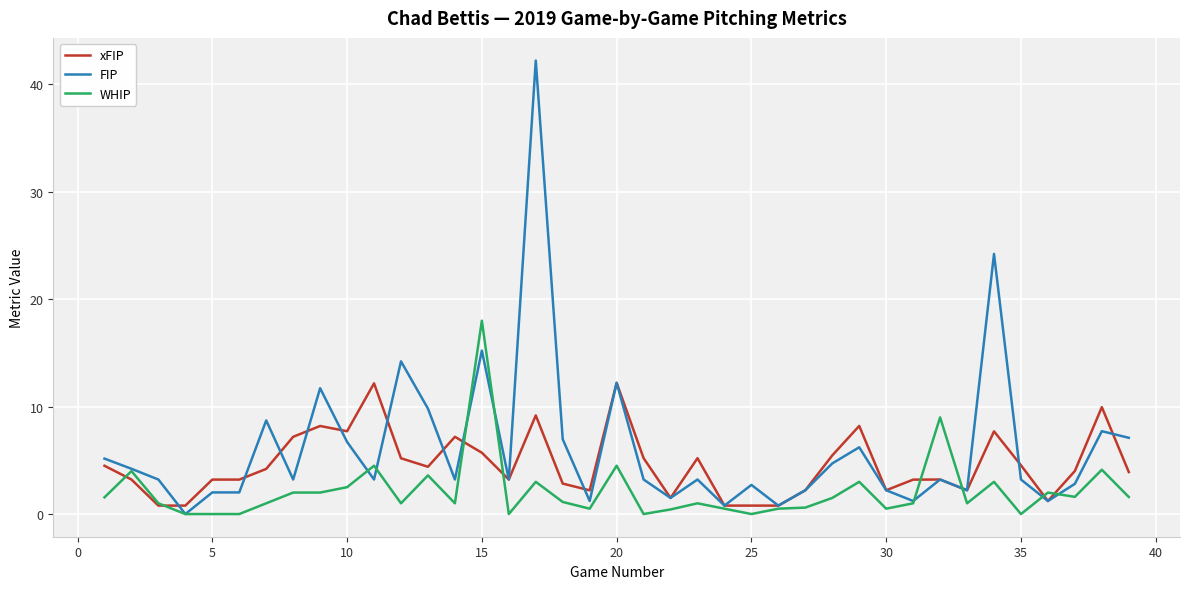

What is the highest value of the FIP series?

42.2